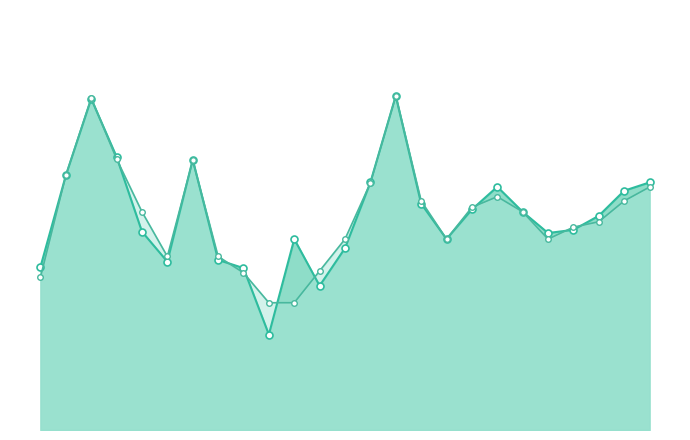

True or false: accuracy has a value of 0.2 at 11.

False